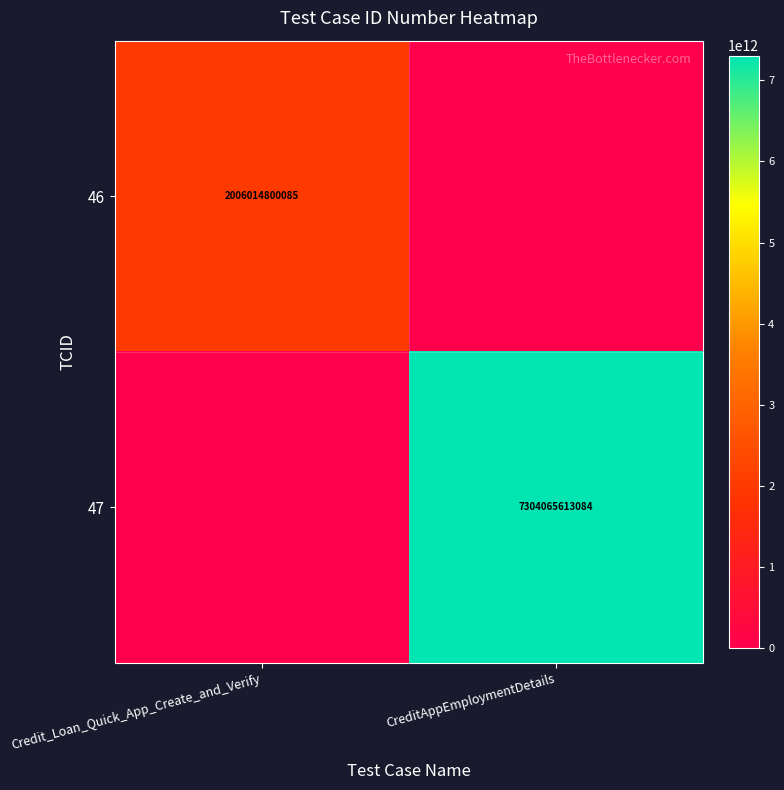

How many series are shown in this chart?

2